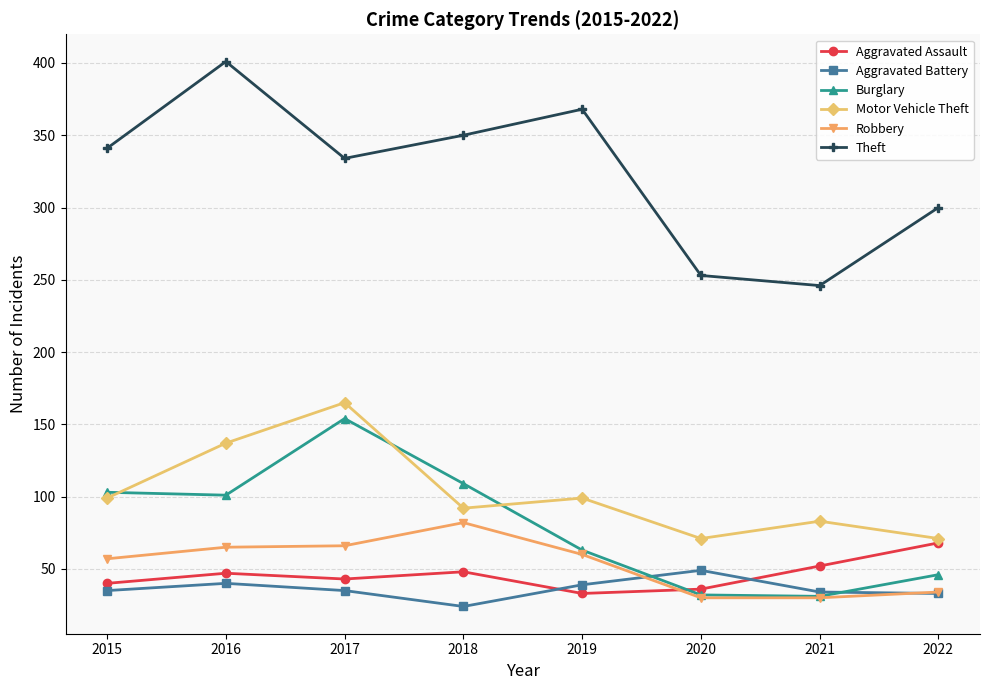

What is the value of the Aggravated Assault point at the 4th from the left?

48